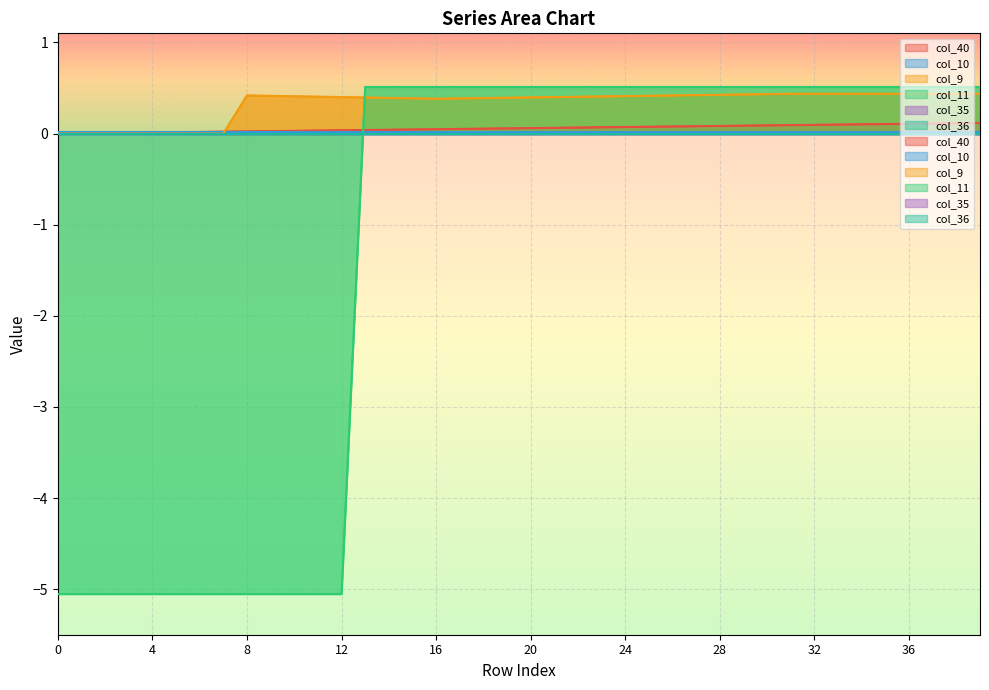

Is it true that col_11 equals 0.2 at 19?

False